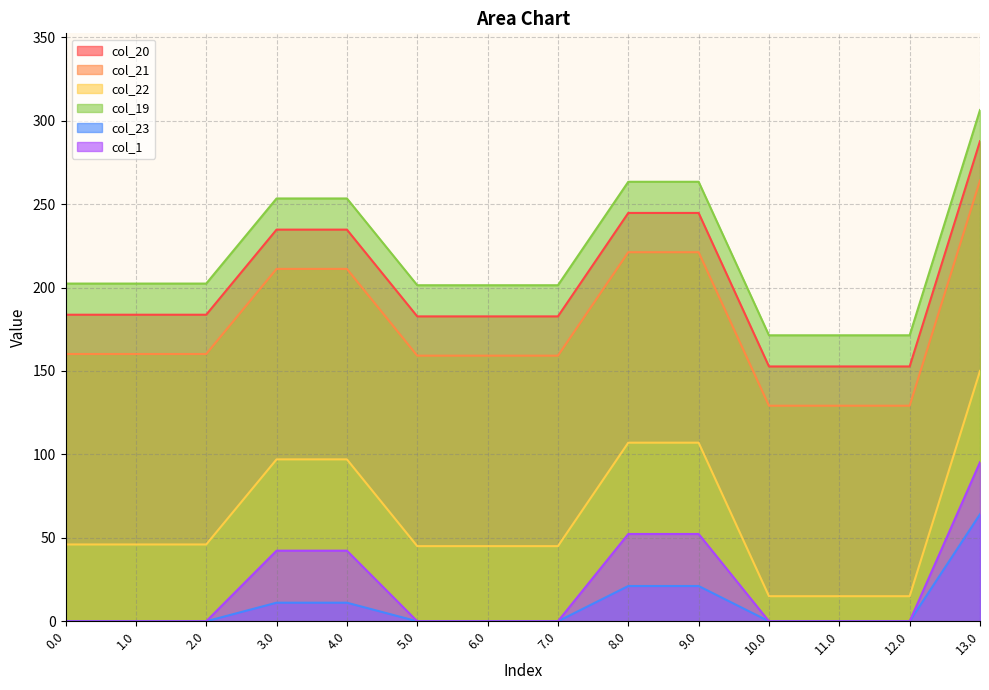

True or false: col_19 and col_1 intersect in this chart.

False